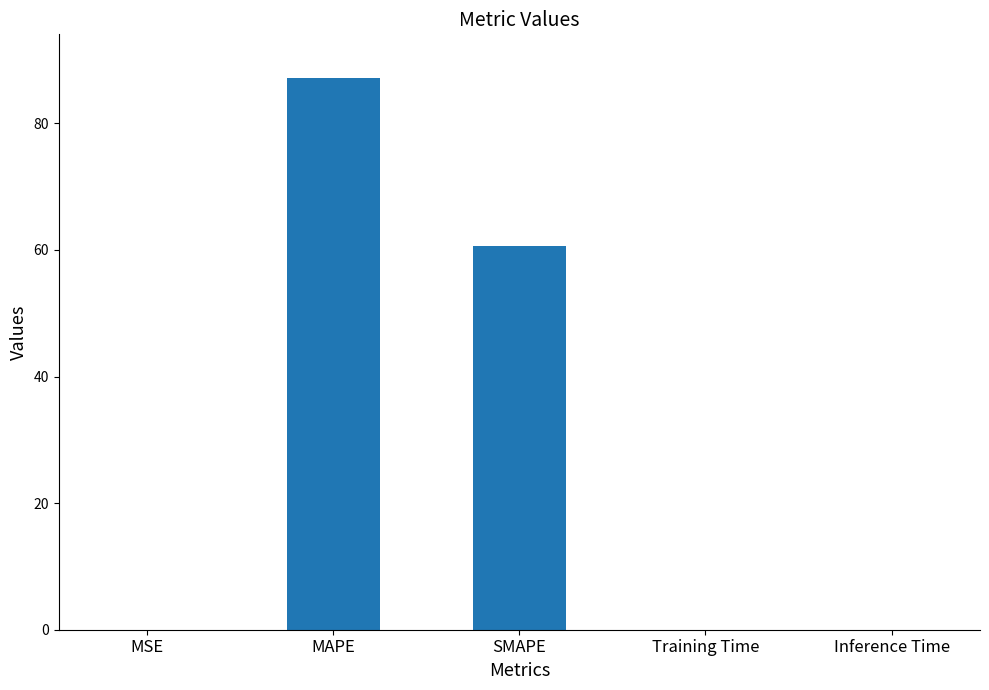

Which category has the highest value across all series?

MAPE